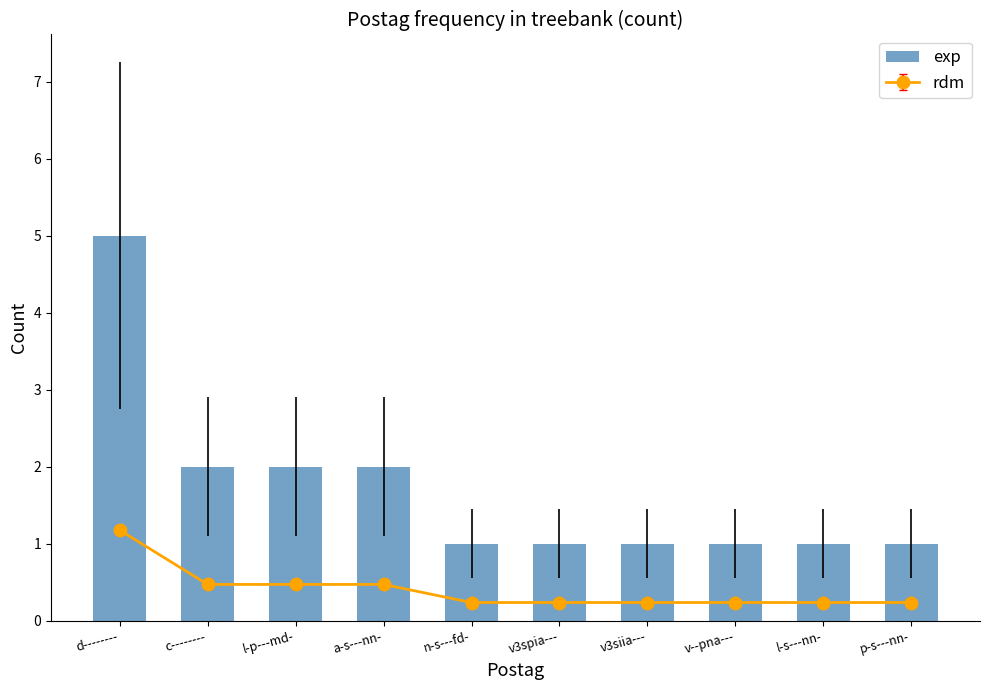

What is the sum of the values at l-p---md- and l-s---nn-?

3